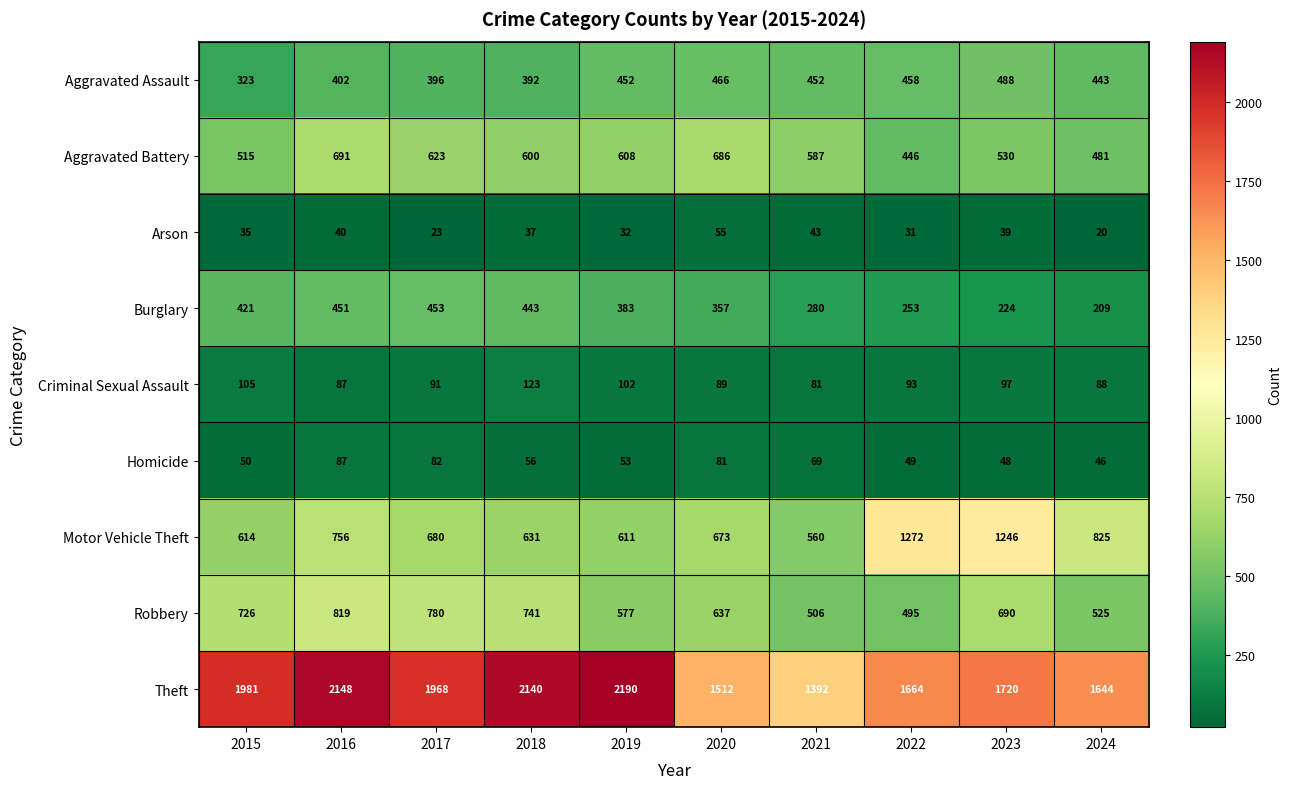

What value does the Arson series have at 2023?

39